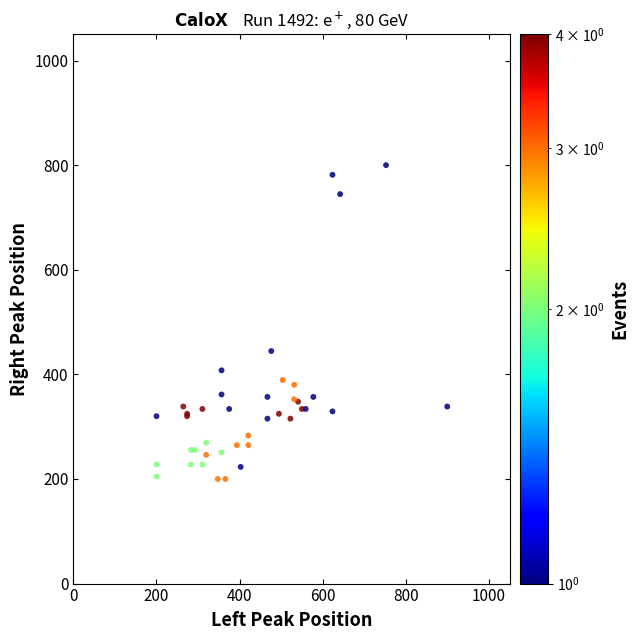

What Y value in the scatter plot is closest to 500?

444.6